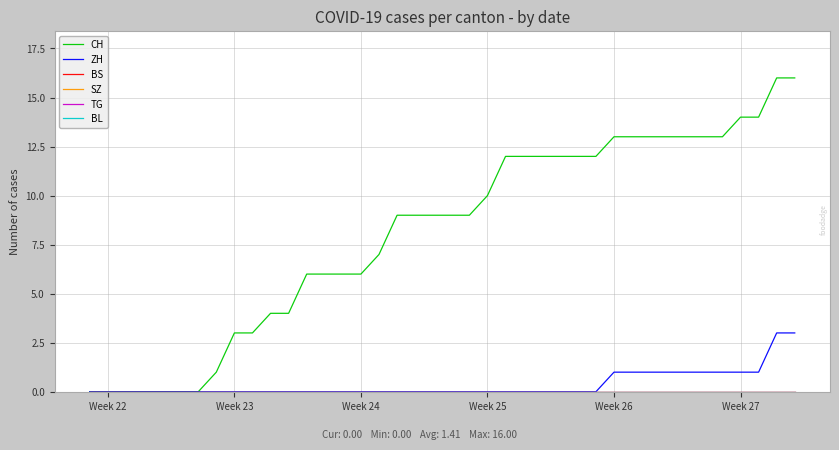

True or false: CH has more than 2 points higher than both neighbors.

False